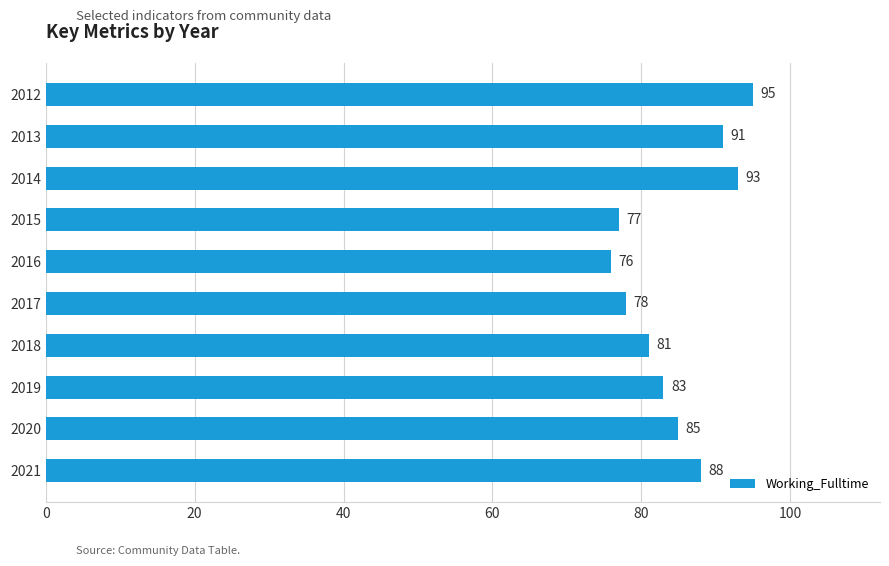

What is the maximum value shown in the chart?

95